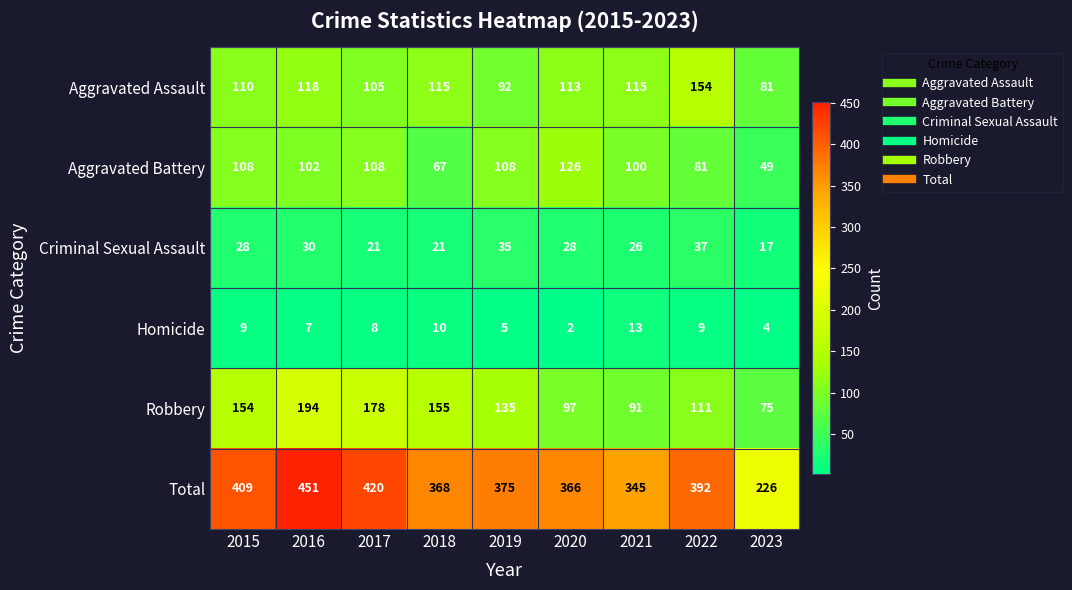

List the series in order of their peak value, lowest first.

Homicide, Criminal Sexual Assault, Aggravated Battery, Aggravated Assault, Robbery, Total